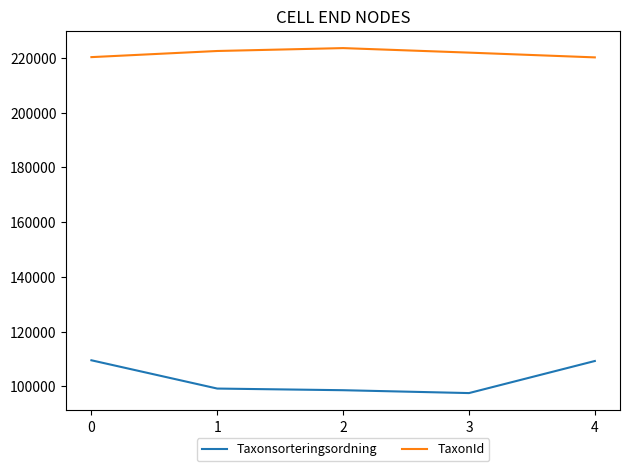

True or false: TaxonId has a value of 110372 at 0.

False